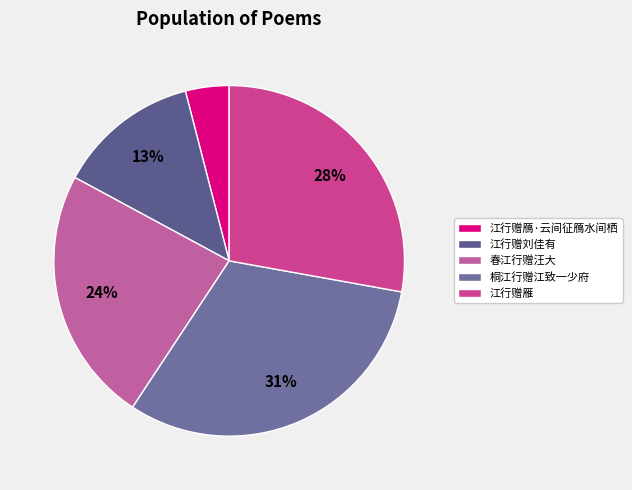

How many slices are in this pie chart?

5